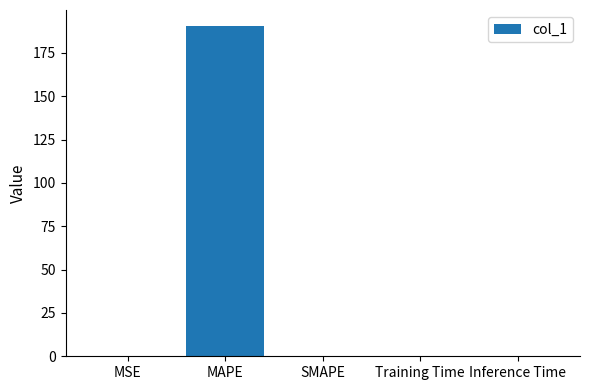

The chart shows a value of 0.0 at SMAPE. True or false?

True